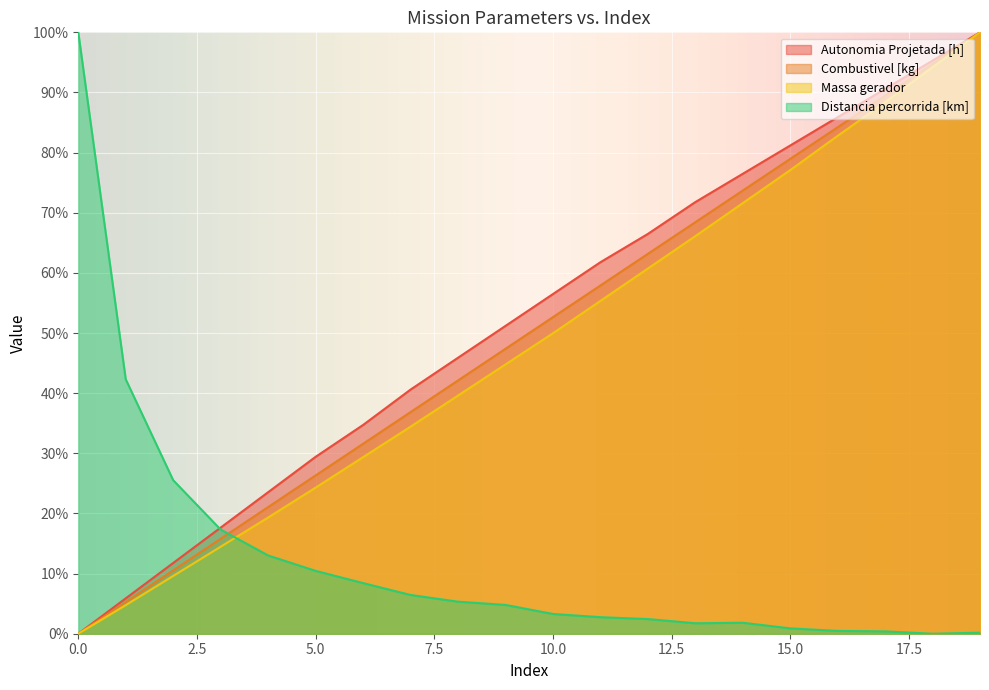

What is the spread (max minus min) of values at 15.0?

80.3